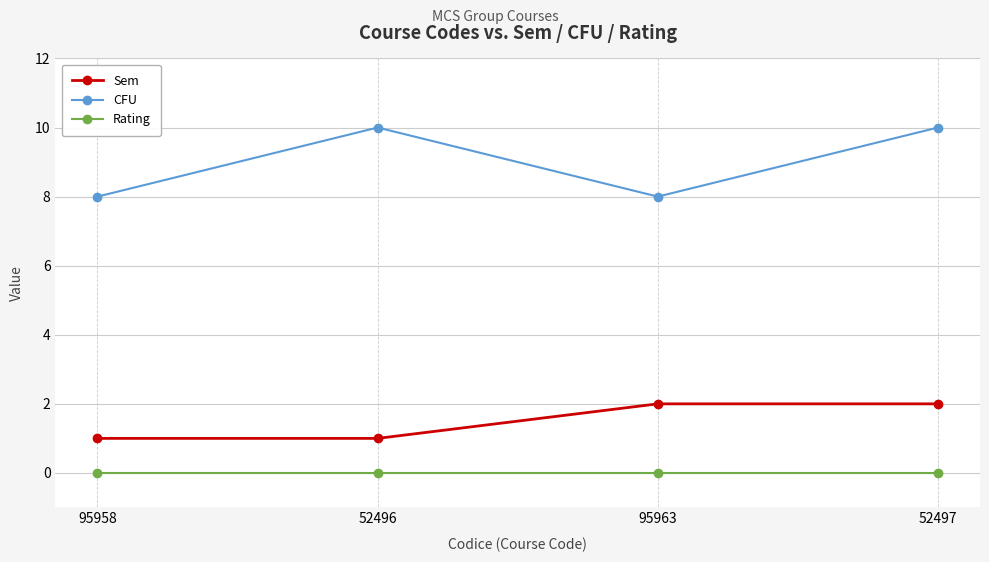

Is it true that Sem equals 1 at 52497?

False